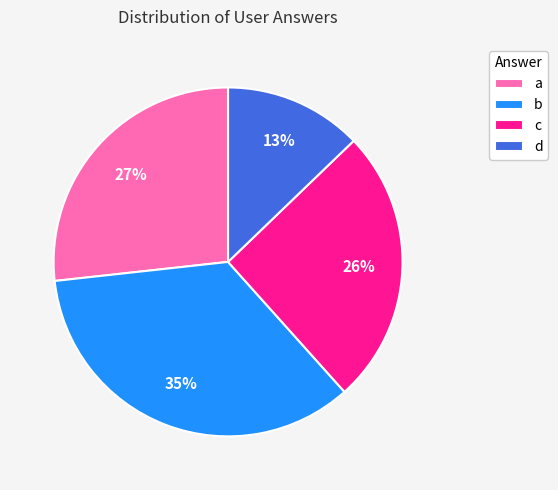

What is the smallest slice in the pie chart?

d